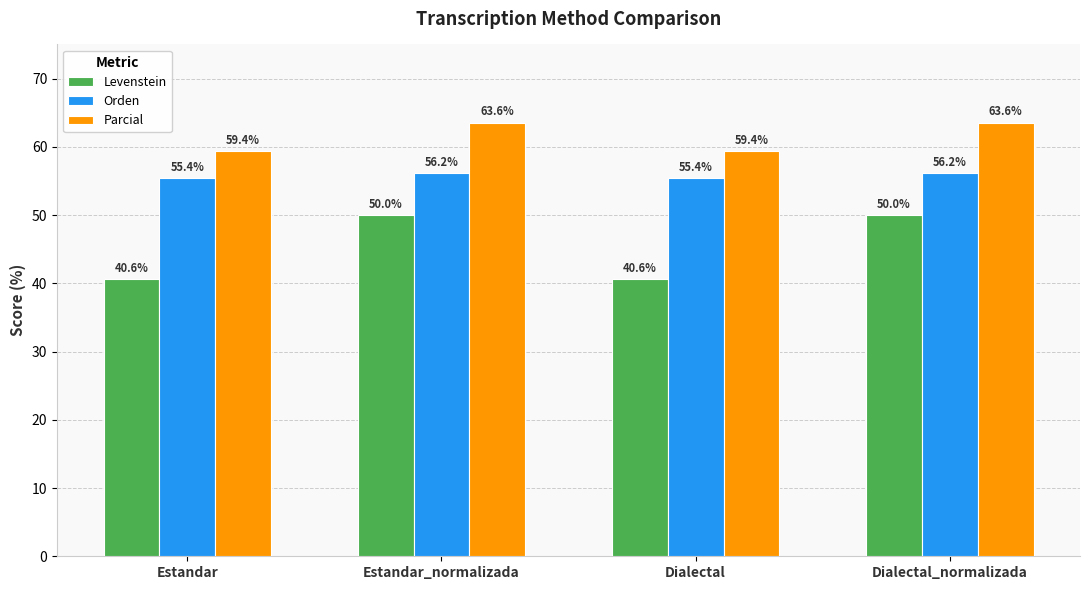

At Estandar, list the series in order from smallest to largest.

Levenstein, Orden, Parcial